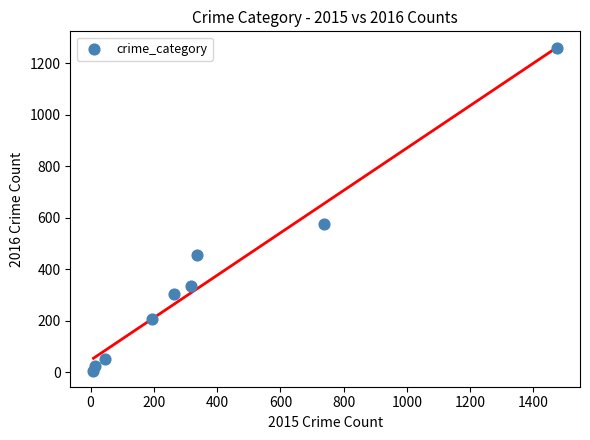

What Y value in the scatter plot is closest to 633?

576